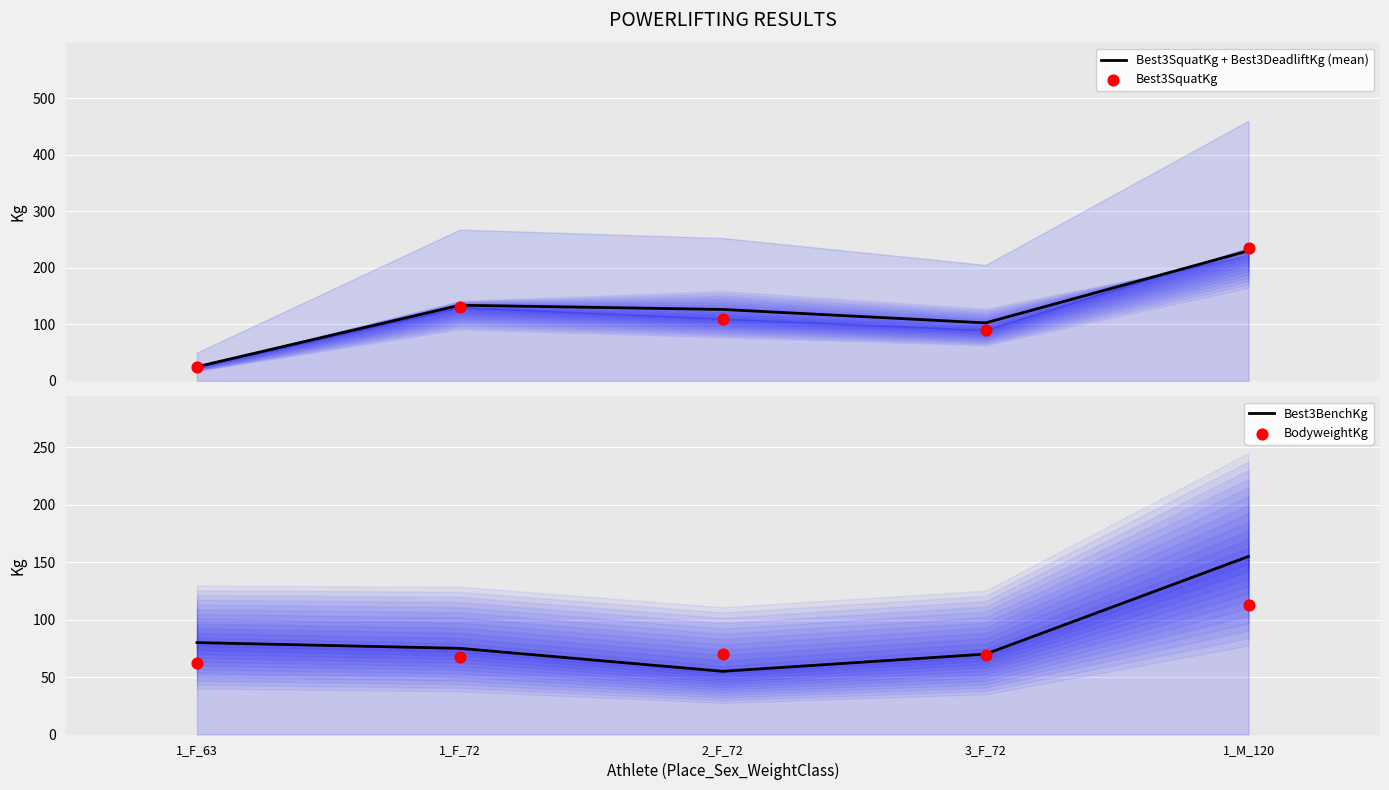

Which series has the largest Y range (max minus min)?

Best3SquatKg